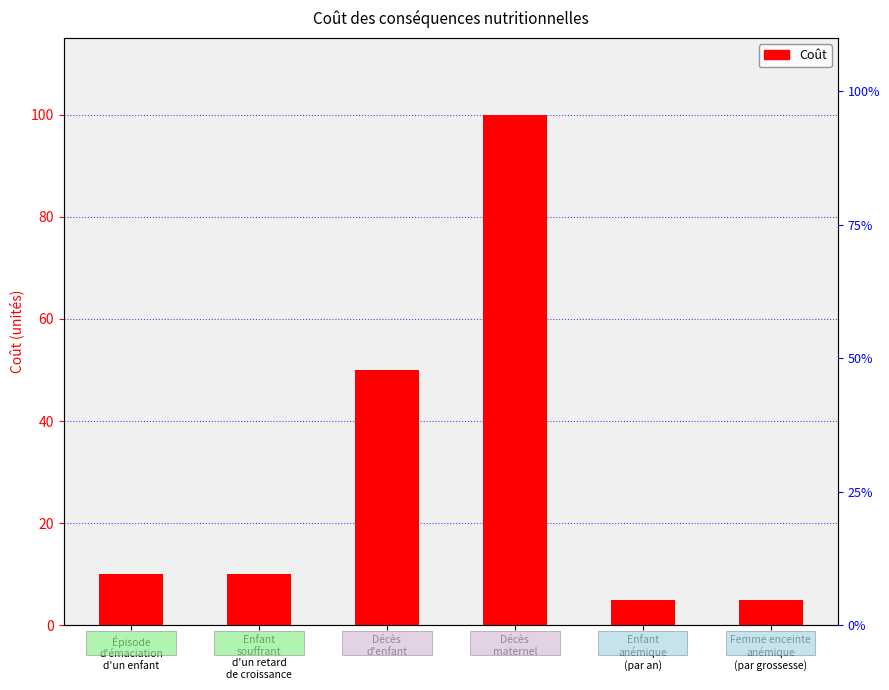

How many values are below 10?

2